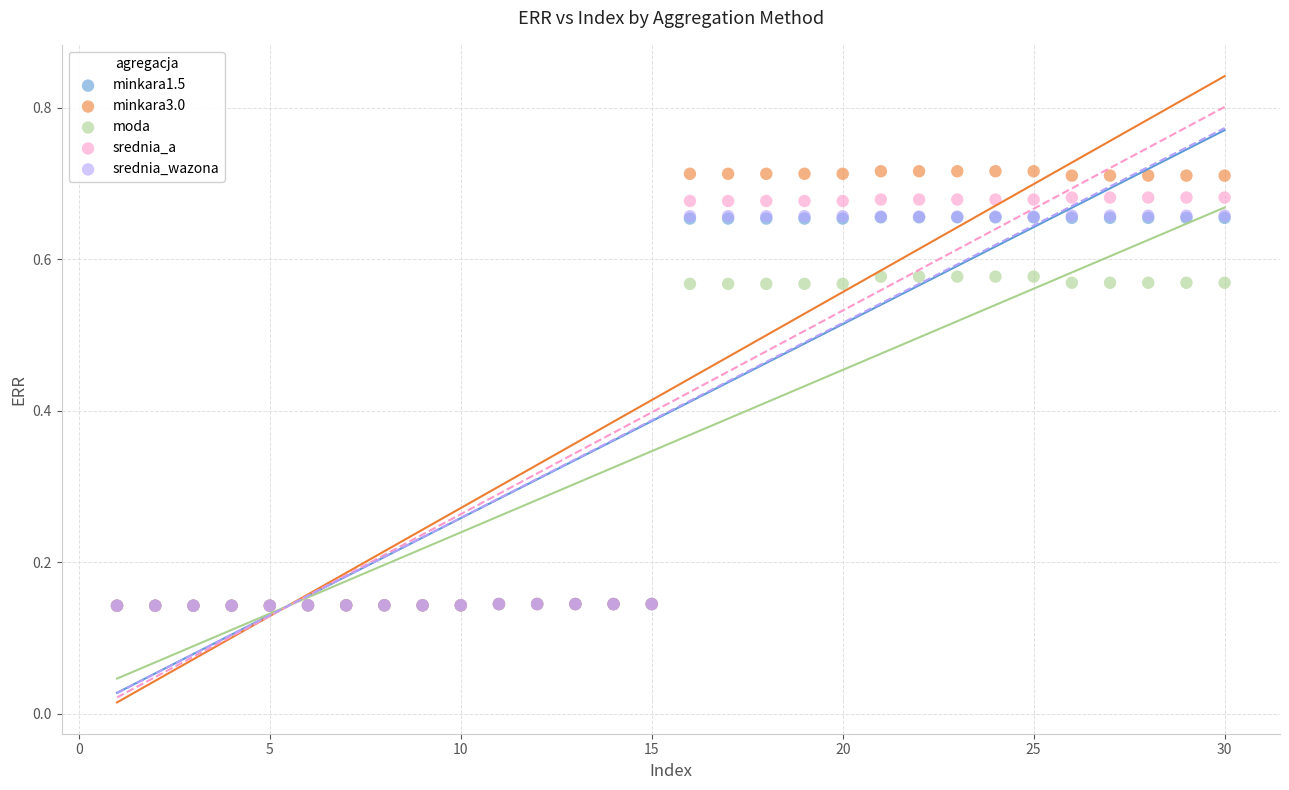

What are all the series names shown in the legend?

minkara1.5, minkara3.0, moda, srednia_a, srednia_wazona